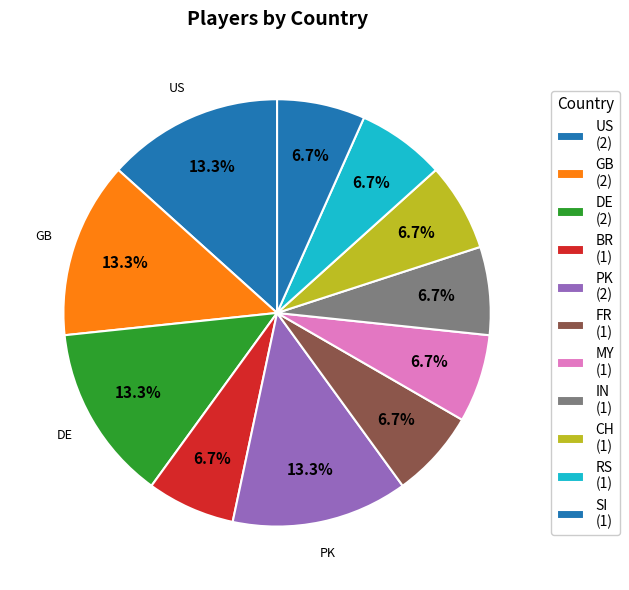

Does any single category account for the majority?

No